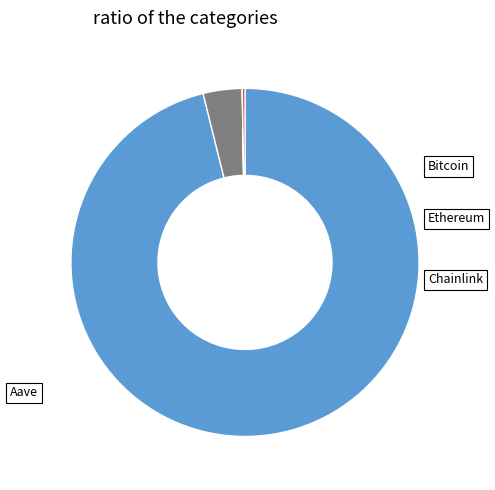

What is the change in value from Bitcoin to Aave?

-113994.7